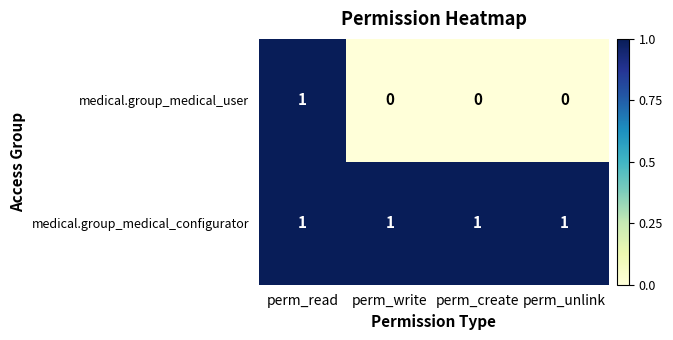

Rank the series by their average value, from lowest to highest.

medical.group_medical_user, medical.group_medical_configurator